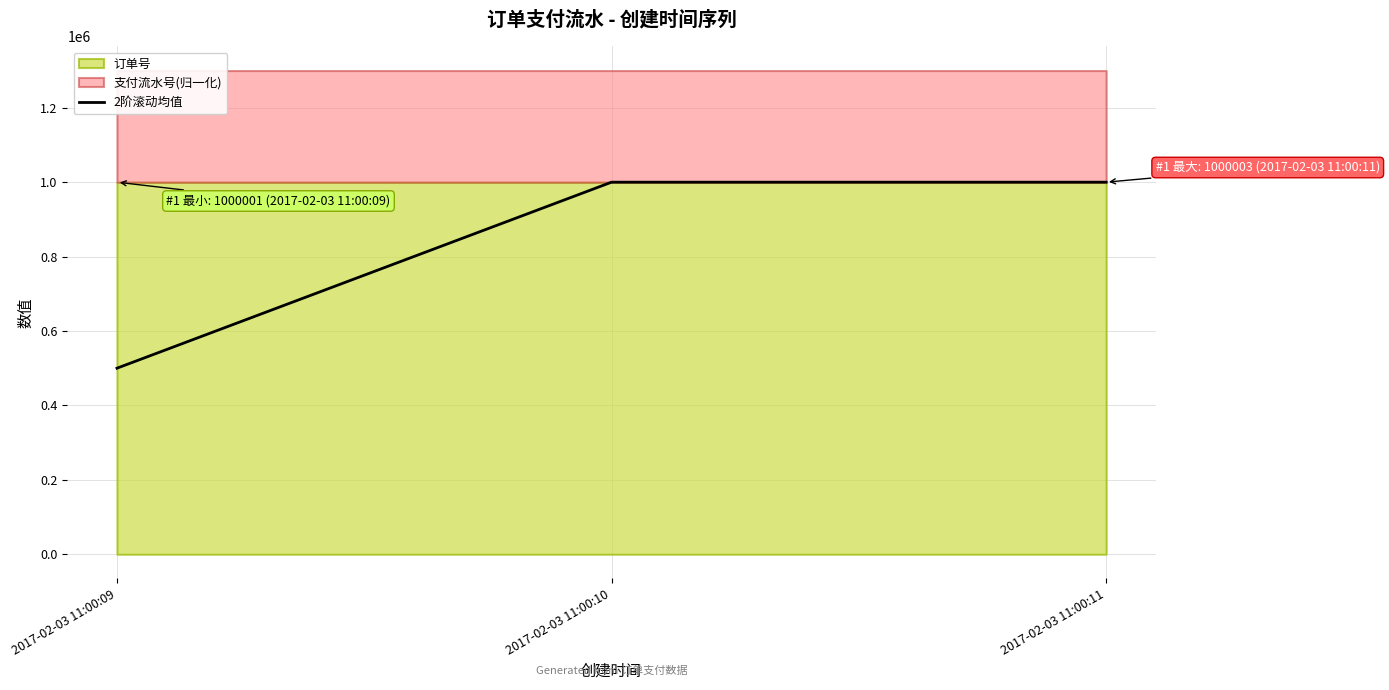

Reading right to left, list all the values displayed in this chart.

2017-02-03 11:00:11=1000002.5	2017-02-03 11:00:10=1000001.5	2017-02-03 11:00:09=500000.5